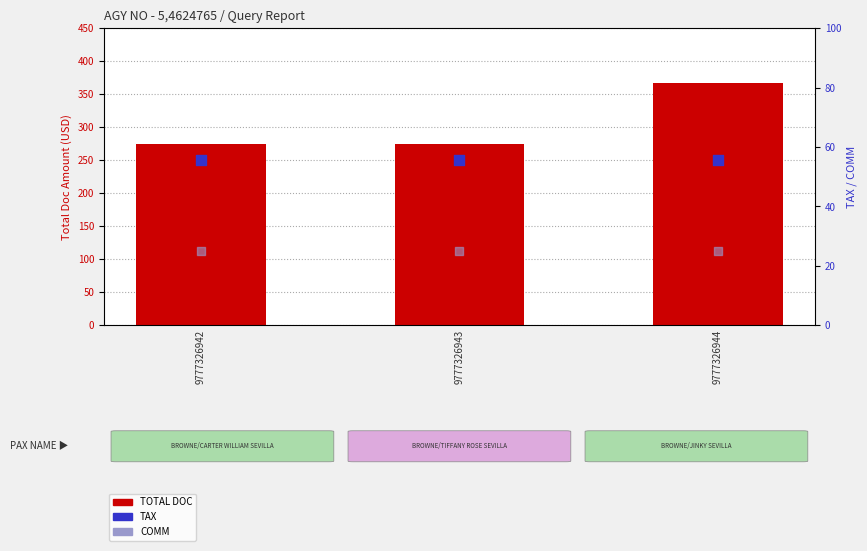

At how many categories does at least one series exceed 358?

1